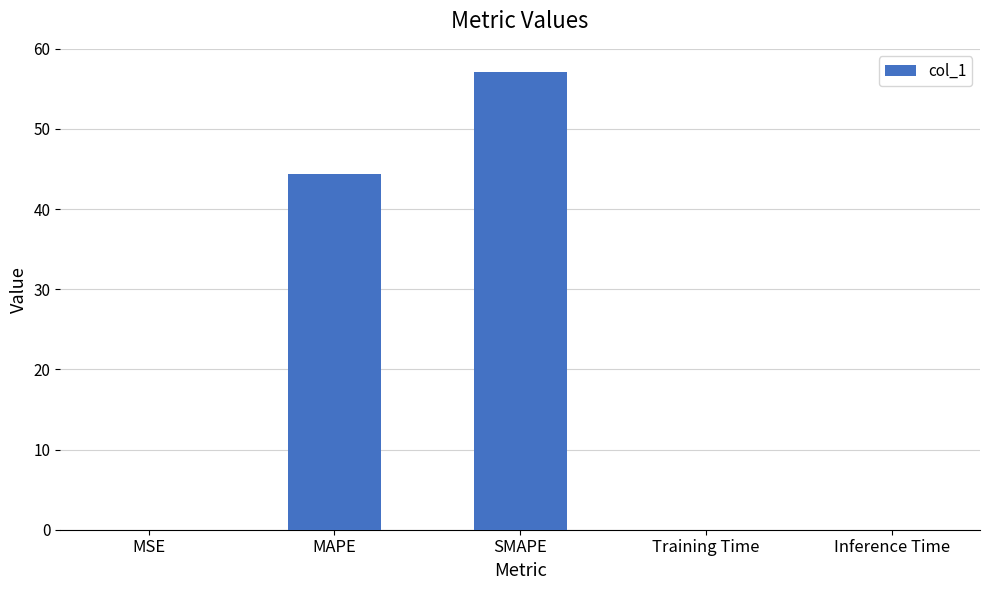

What is the sum of the values at MAPE and SMAPE?

101.6